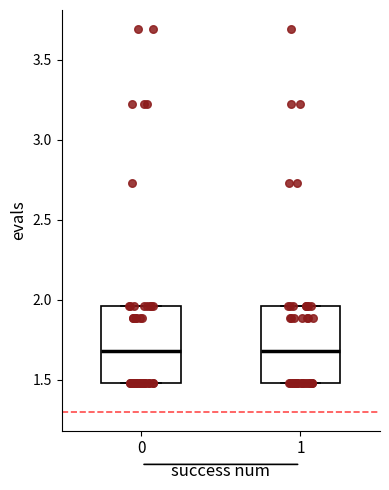

Reading left to right, read every box against the y-axis: the position of its median line, the range the box covers, and the ends of its whiskers. The values are not printed on the chart, so give them approximately, as read against the axis.

0: median 1.70, box 1.50 to 1.95, whiskers 1.50 to 1.95
1: median 1.70, box 1.50 to 1.95, whiskers 1.50 to 1.95